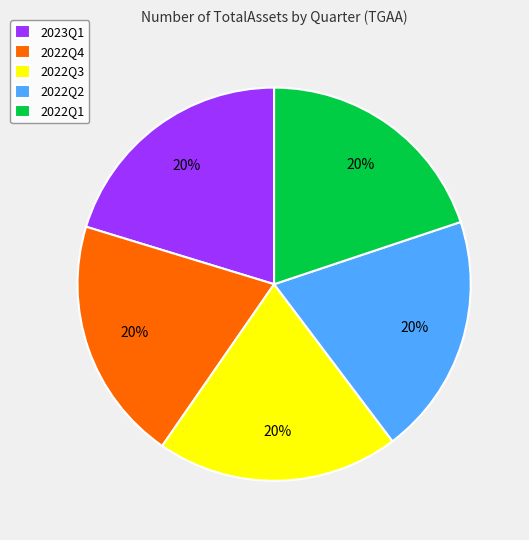

How many segments does this pie chart have?

5